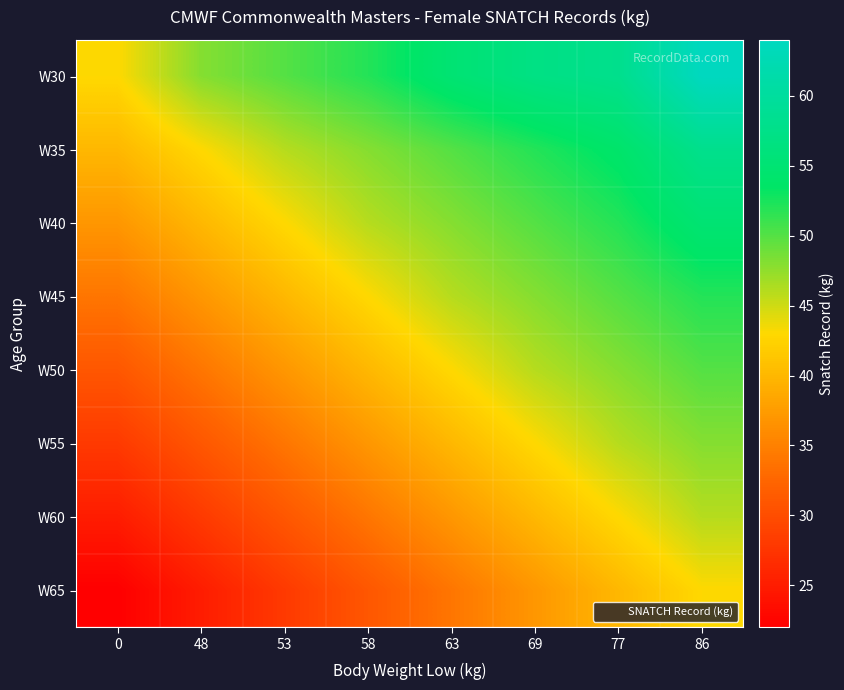

Rank the series at 86 from highest to lowest value.

W30, W35, W40, W45, W50, W55, W60, W65